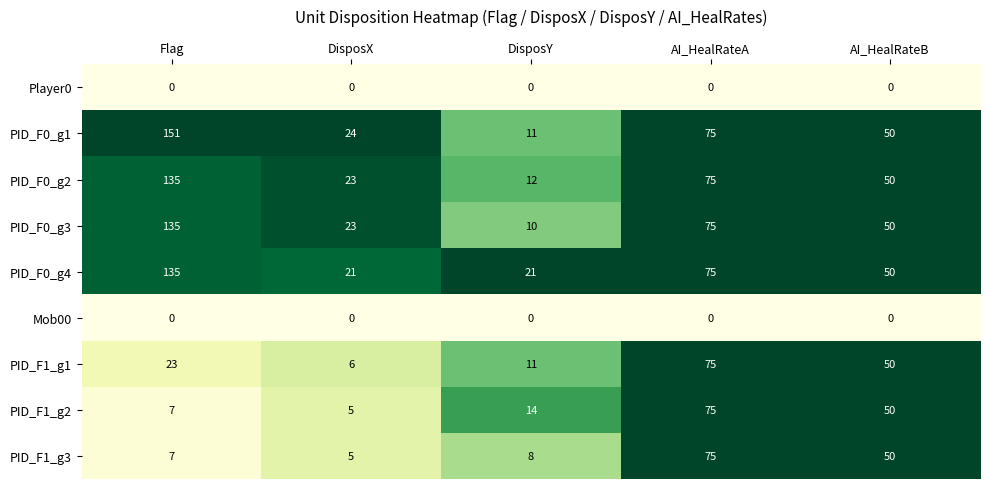

What is the average value of the PID_F0_g2 series?

59